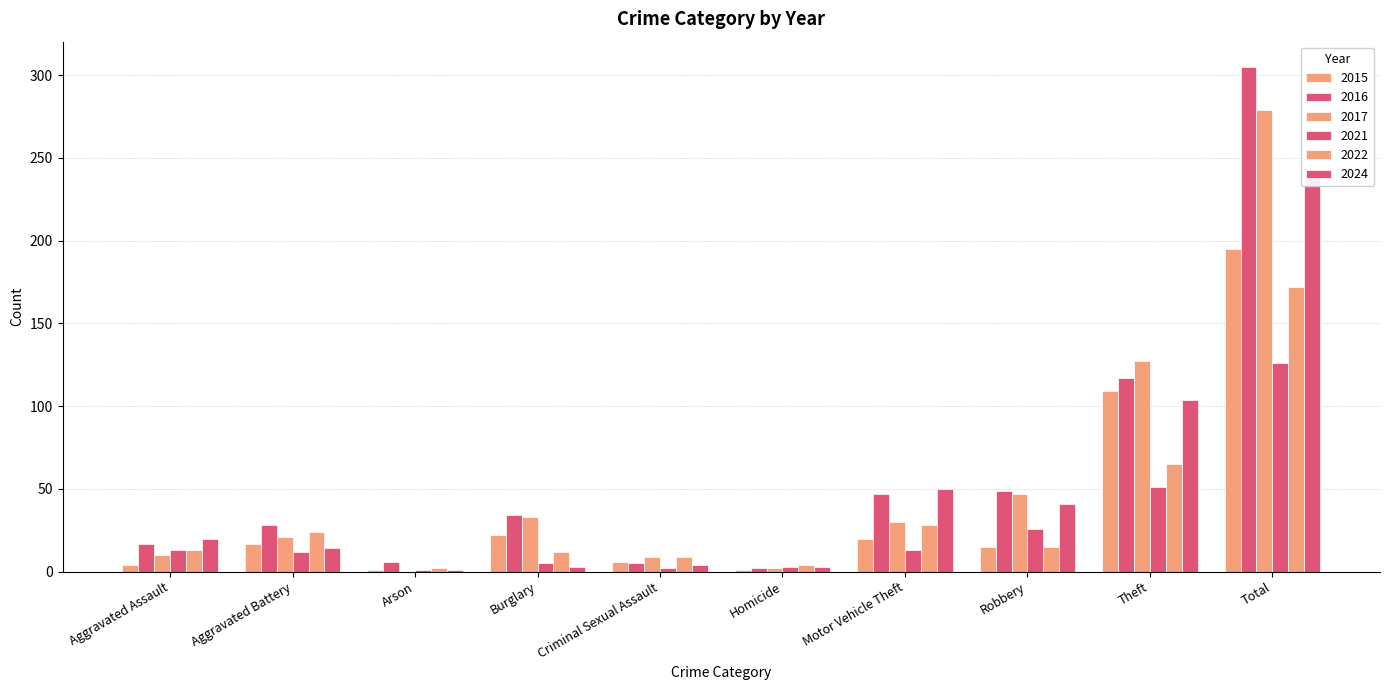

At how many categories does at least one series exceed 229?

1